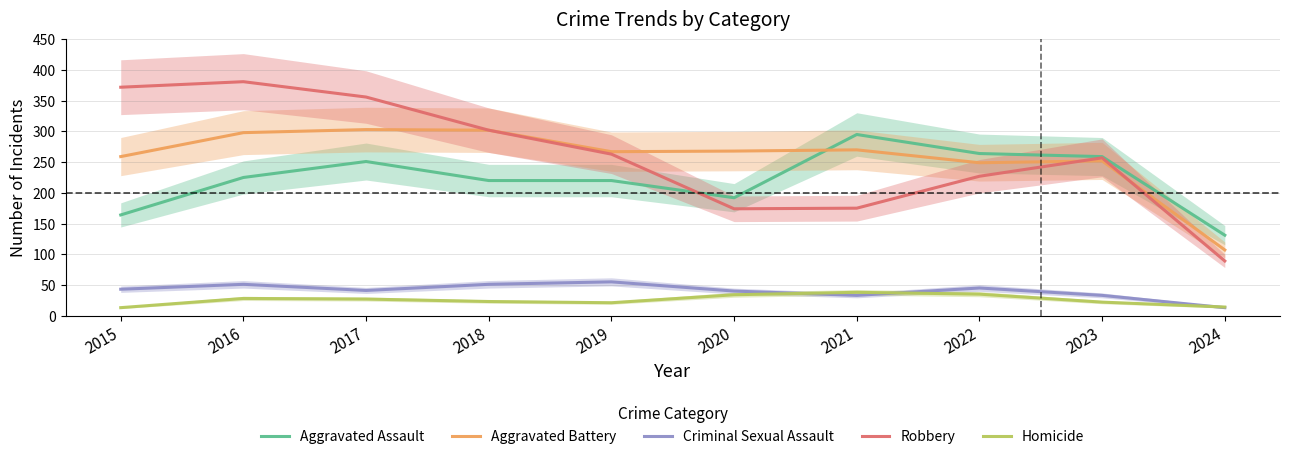

True or false: Aggravated Battery and Homicide cross at least once.

False